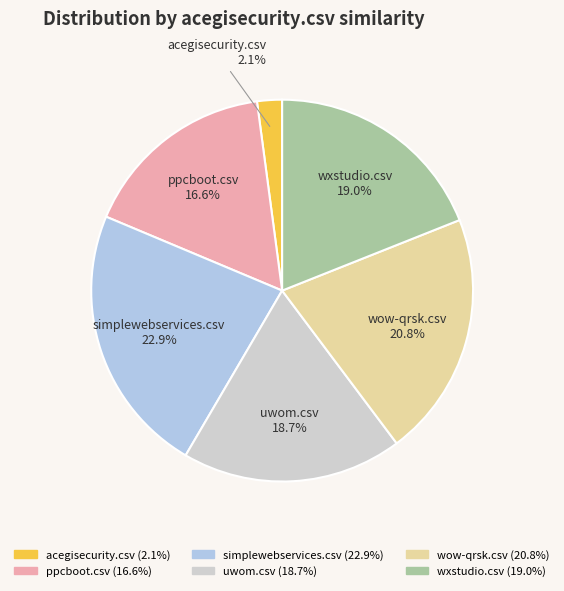

To the nearest percent, what is the combined percentage of simplewebservices.csv and acegisecurity.csv?

25%